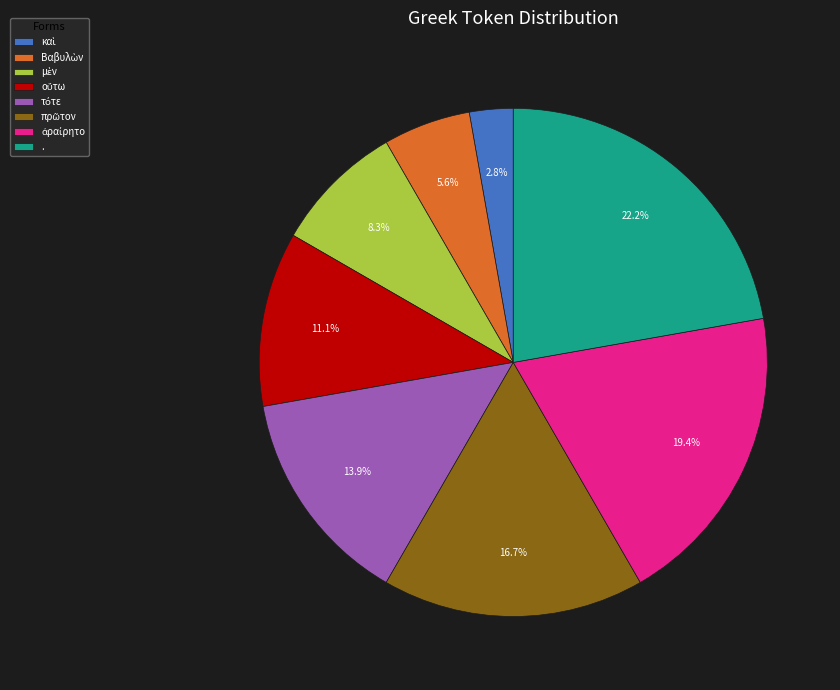

Which slice is the largest?

.